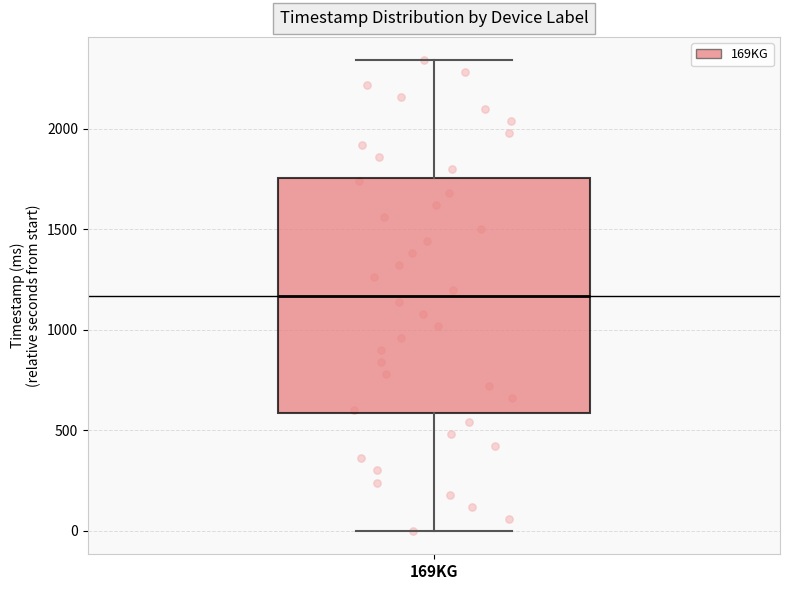

Where does the lower whisker of the box for 169KG end on the y-axis? The values are not printed on the chart, so give them approximately, as read against the axis.

0